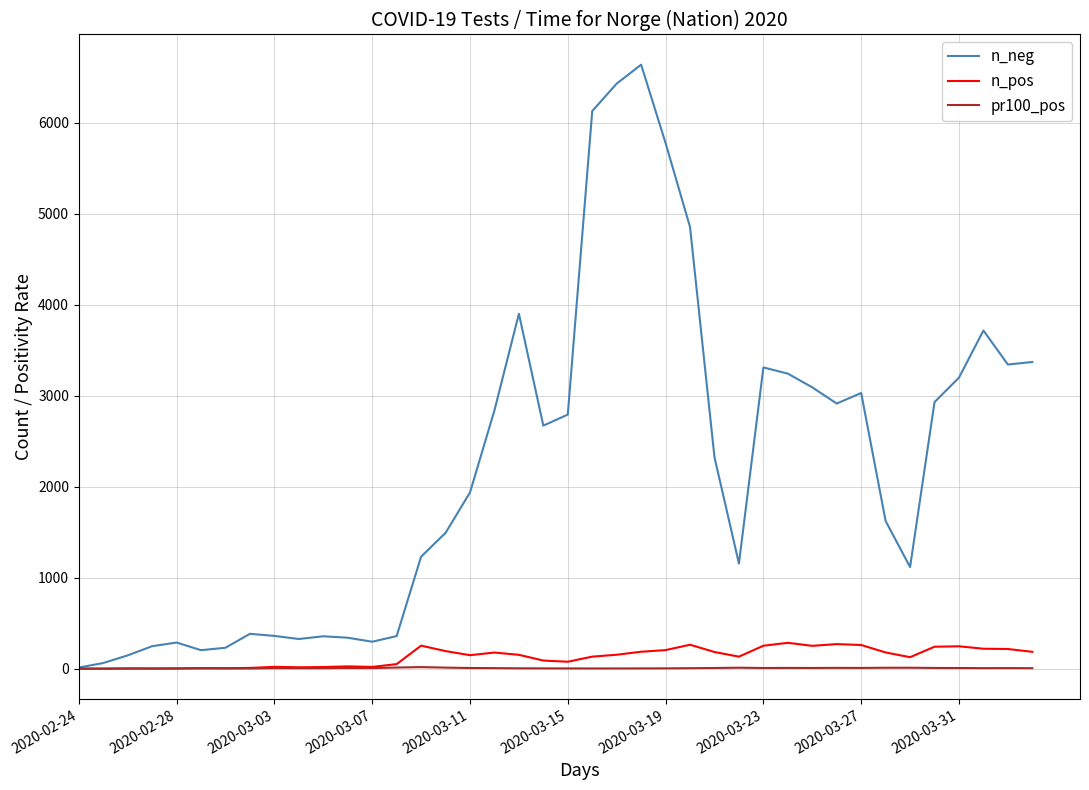

What is the greatest value displayed?

6641.0